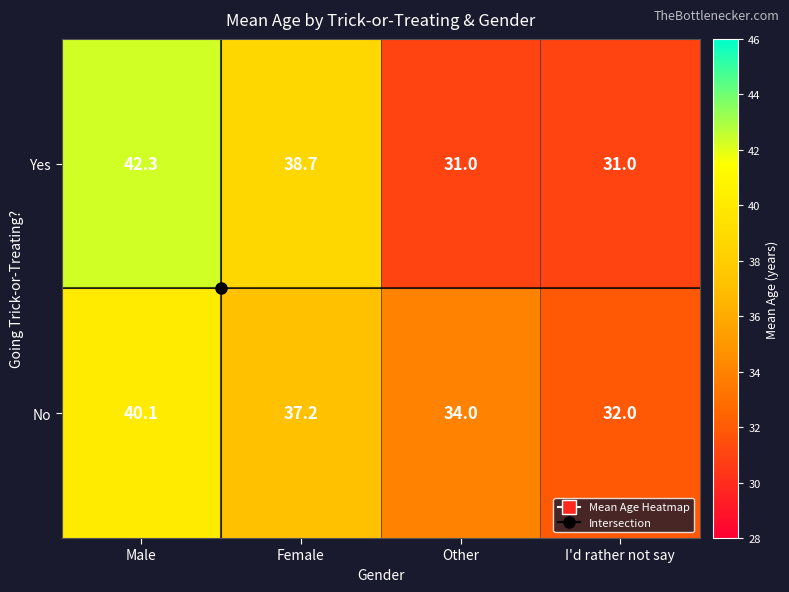

How many series are shown in this chart?

2